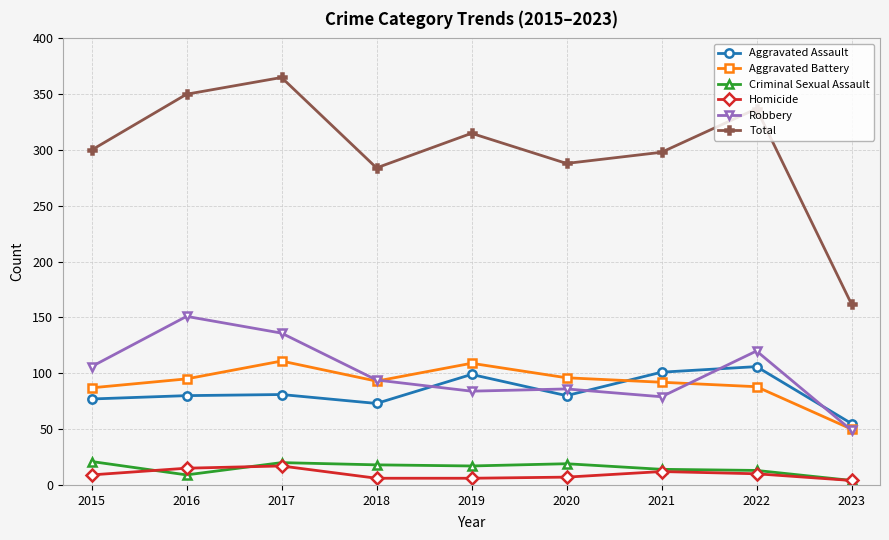

Which series has the widest spread of values?

Total